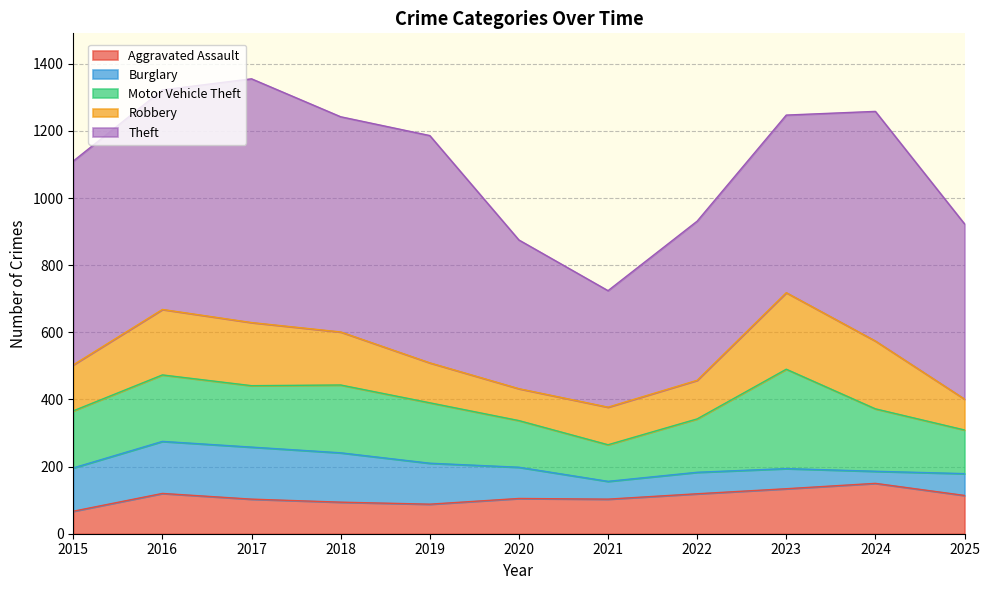

How many lines are shown in the chart?

5